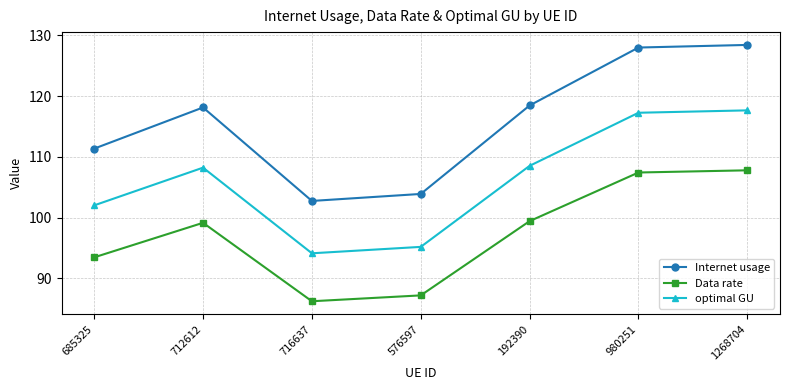

What is the label of the 5th point from the left?

192390